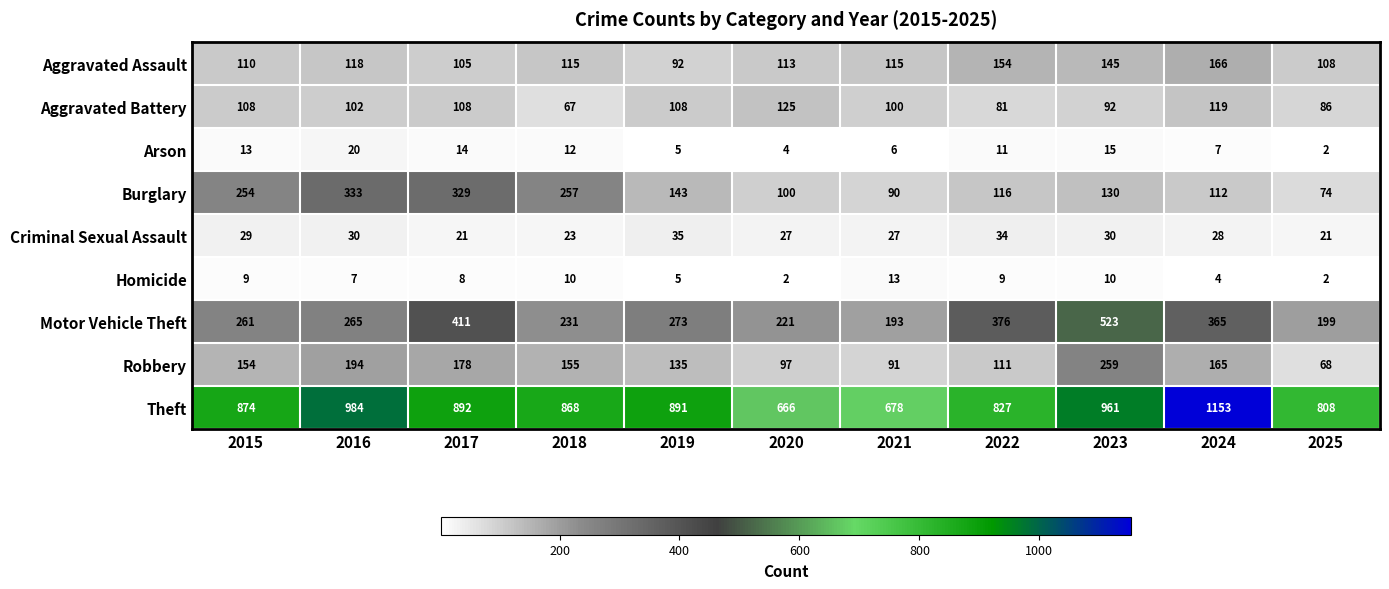

Which series changed the most between 2018 and 2023?

Motor Vehicle Theft